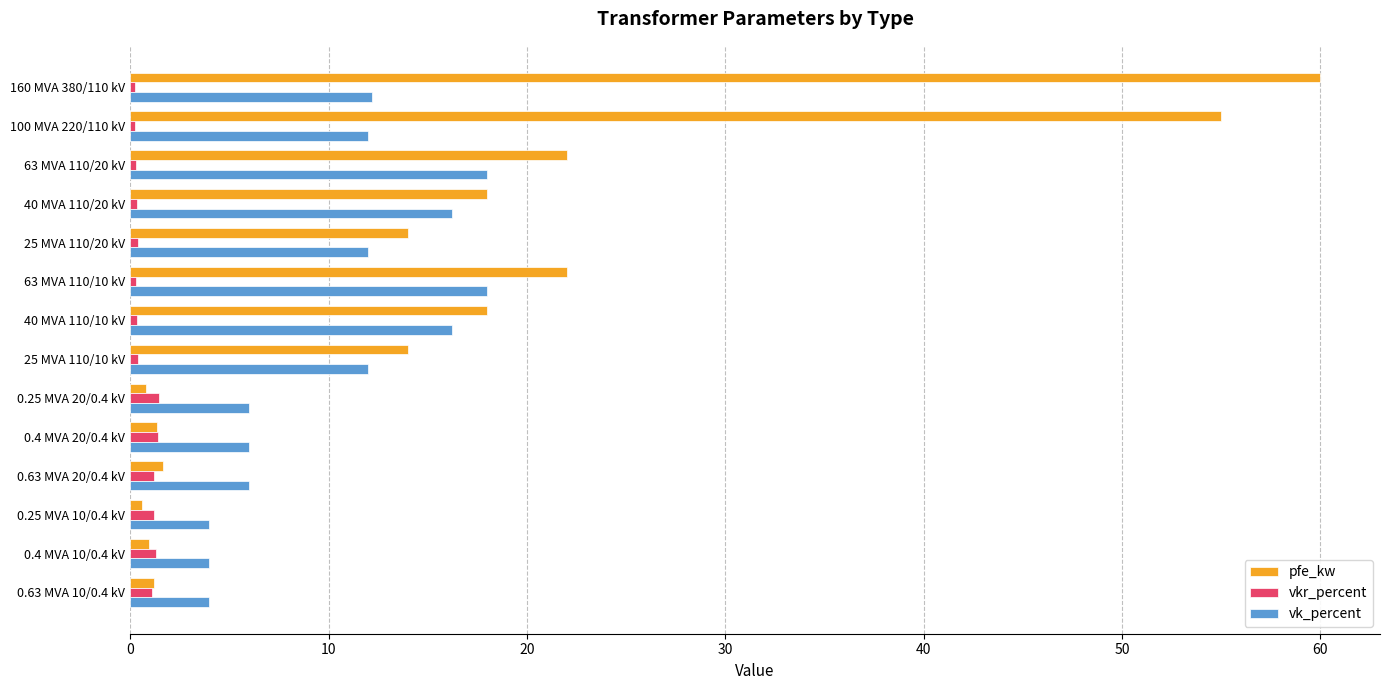

Which series has the largest total across all categories?

pfe_kw